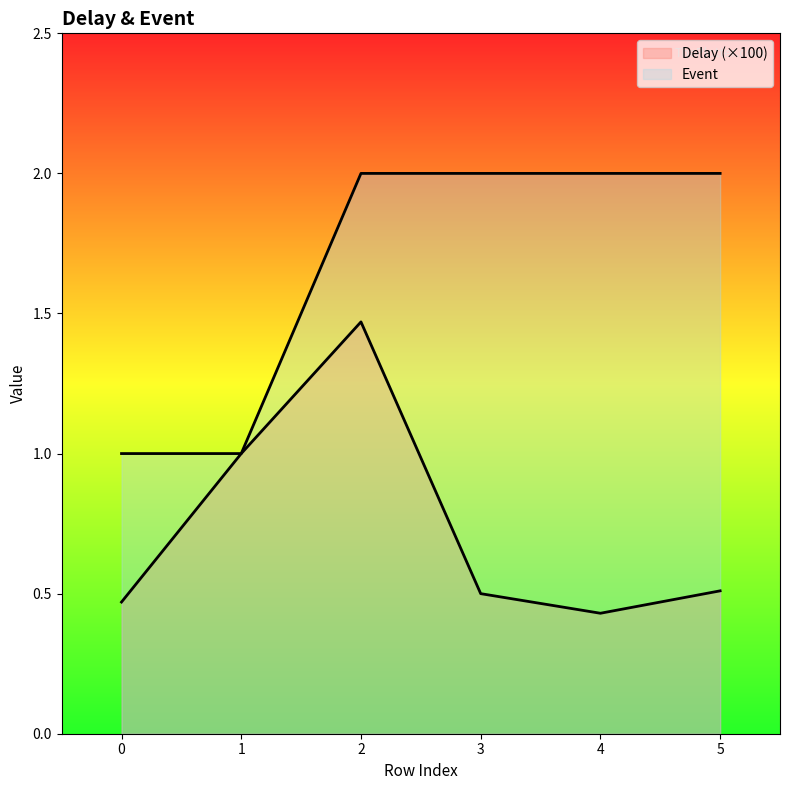

What is the difference between the maximum and minimum values in the Event series?

1.0